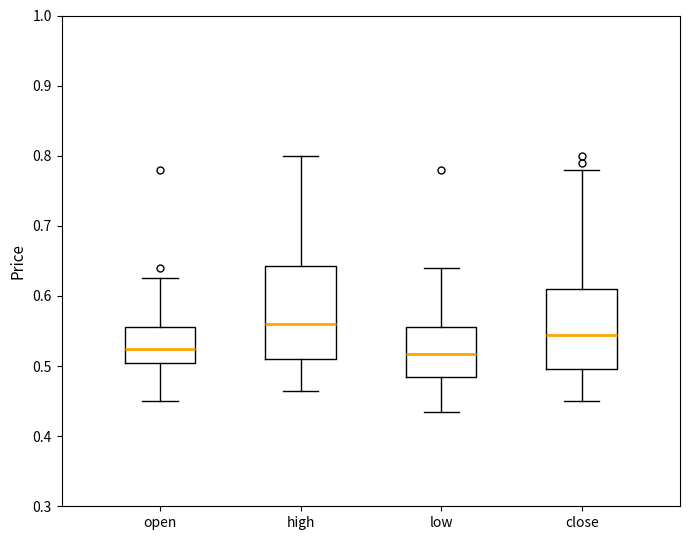

Which box is the tallest, from its lower edge to its upper edge?

high